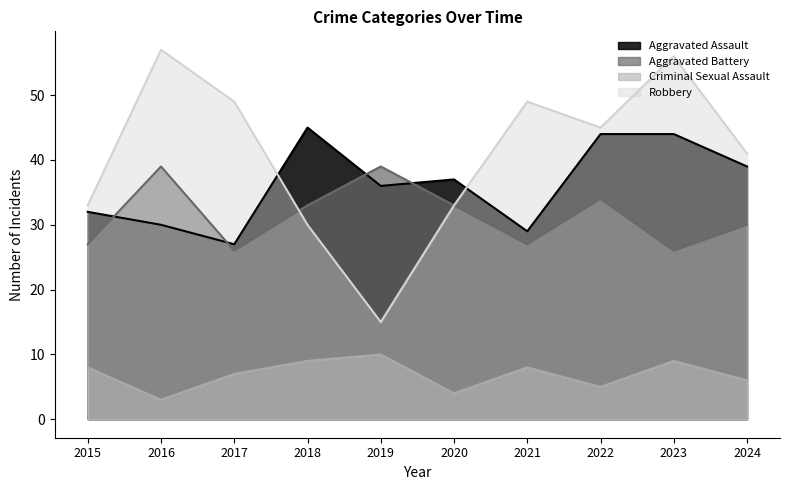

What is the value of the Aggravated Battery point at the 8th from the left?

34